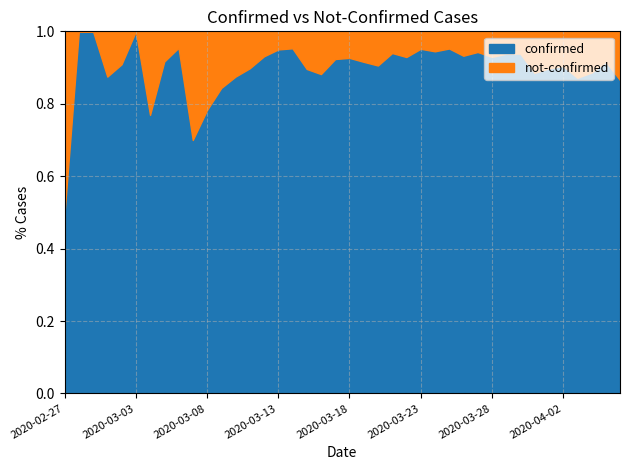

True or false: not-confirmed and confirmed cross at least once.

False